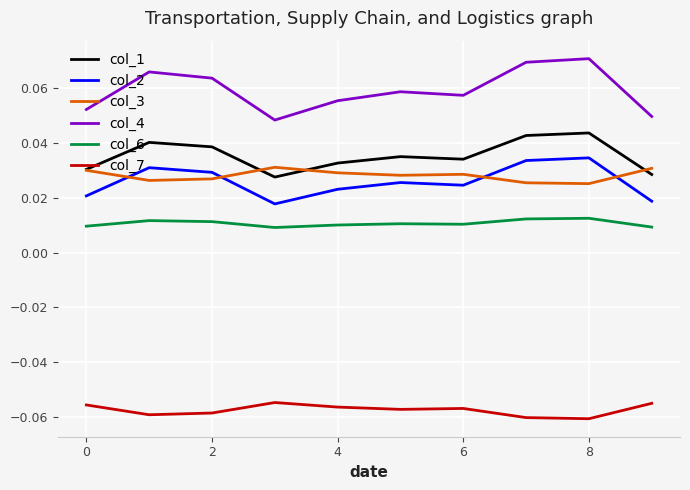

What are all the series names shown in the legend?

col_1, col_2, col_3, col_4, col_6, col_7